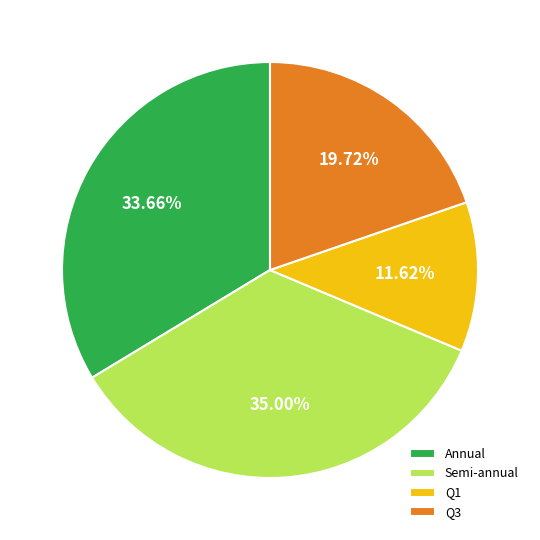

Combined, do Annual and Q1 account for over 50%?

No